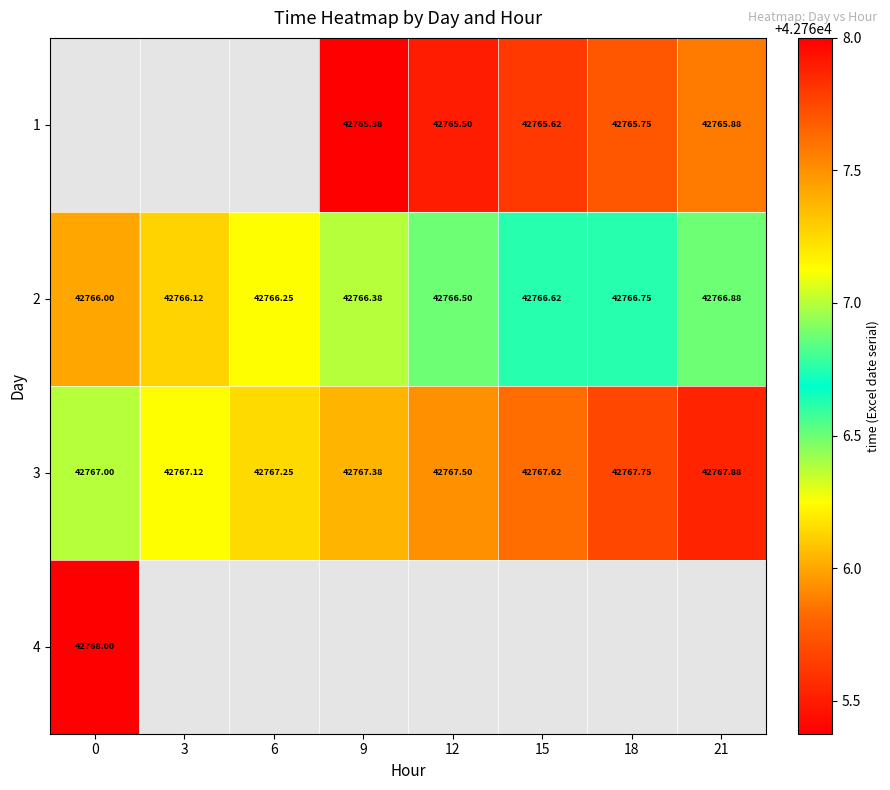

How many distinct data groups are displayed?

4